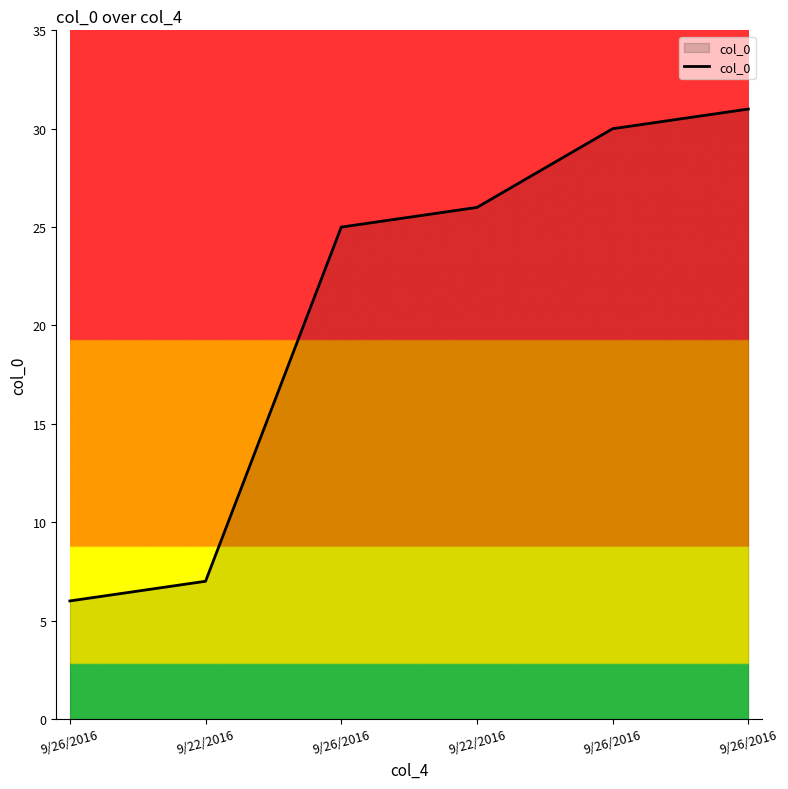

What is the change in value from 9/26/2016 to 9/26/2016?

+25